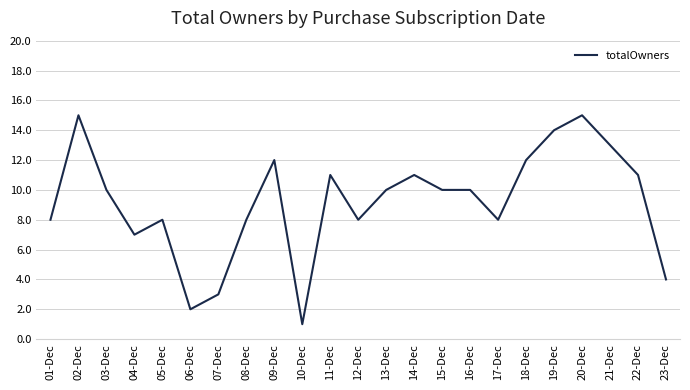

What is the change in value from 11-Dec to 23-Dec?

-7